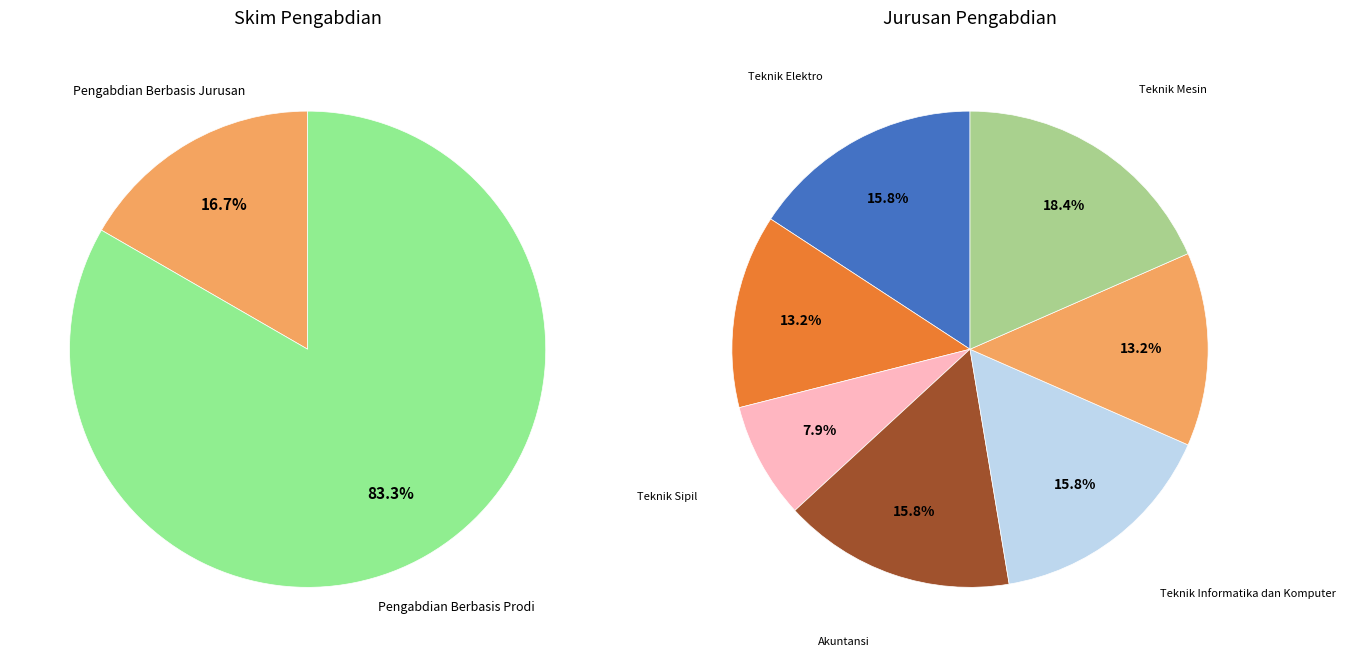

Count the number of slices in the pie.

2